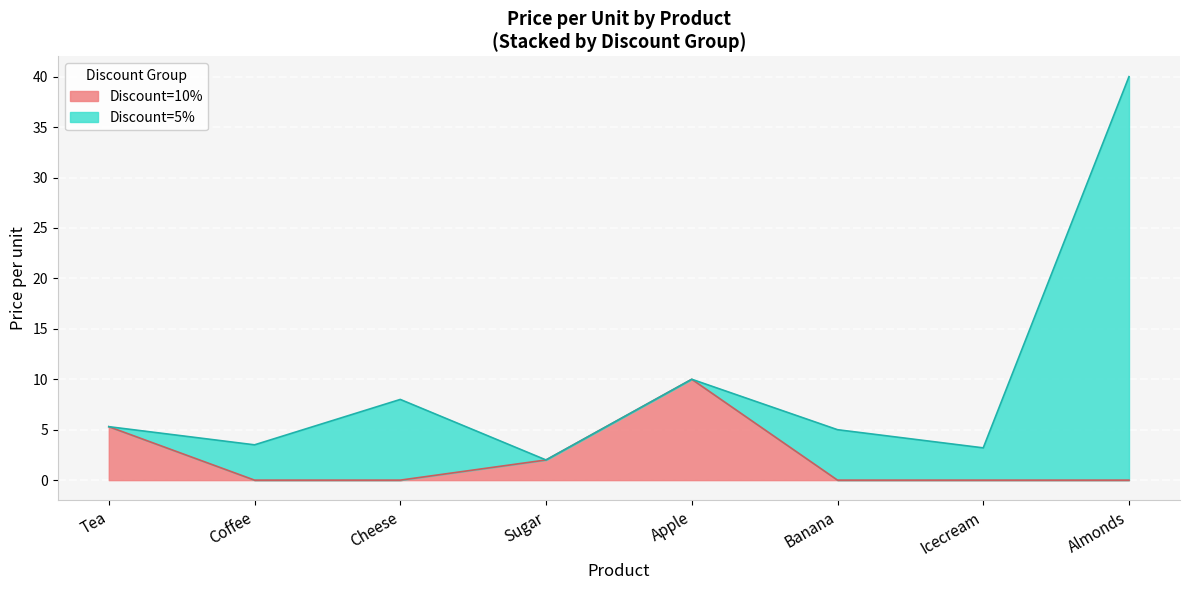

Reading left to right, transcribe all the data shown in this chart.

5.3	3.5	8.0	2.0	10.0	5.0	3.2	40.0